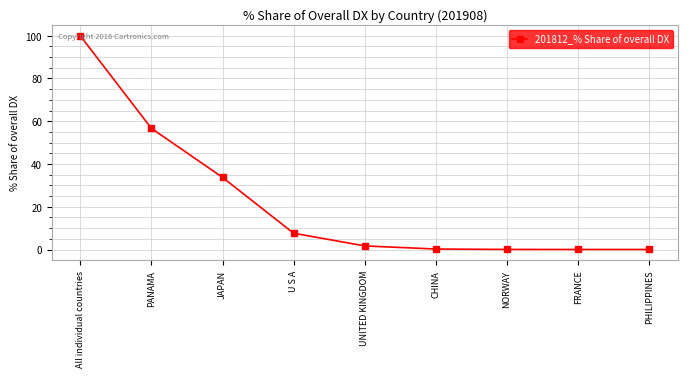

Count the number of categories in the chart.

9